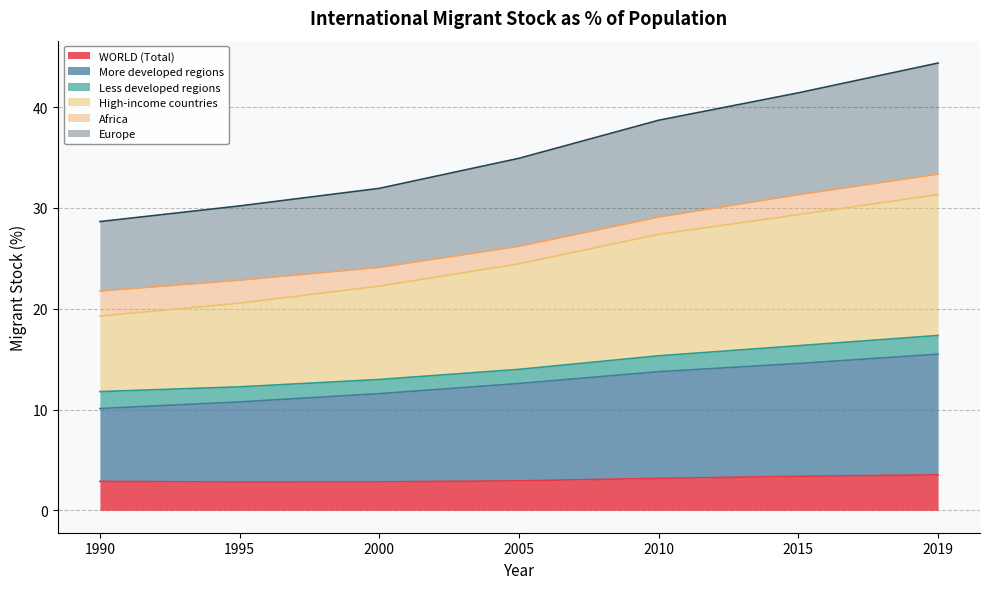

What is the value of the High-income countries point at the 1st from the left?

19.3